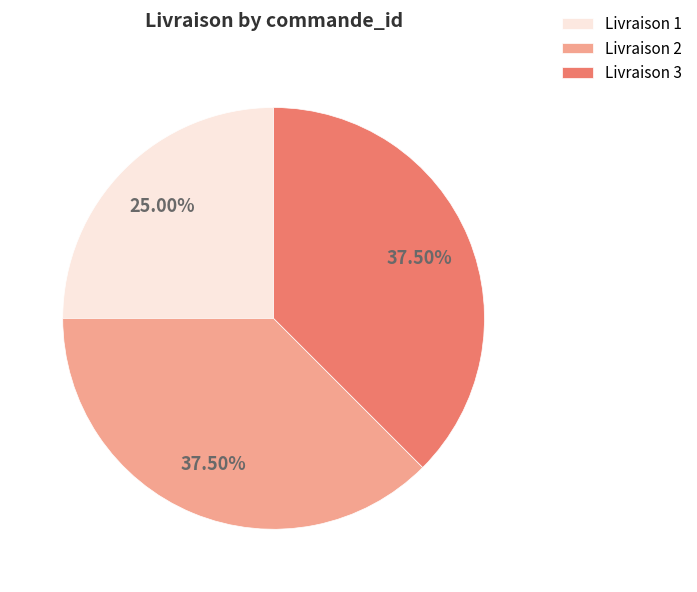

To the nearest percent, what is the average slice percentage?

33%